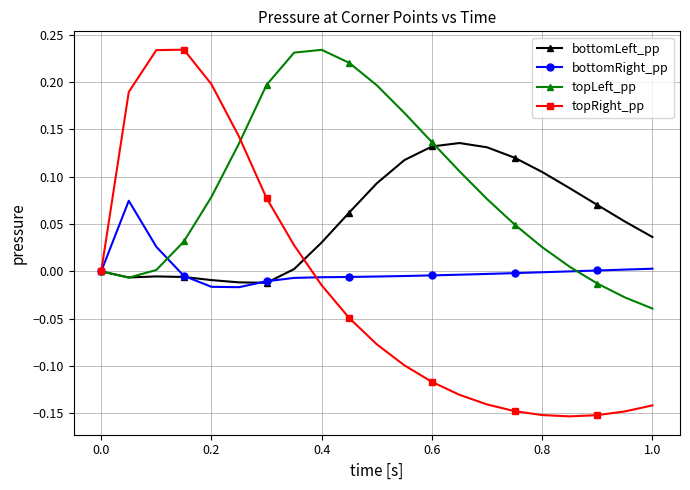

Which series ends up on top after the final intersection of bottomRight_pp and topLeft_pp?

bottomRight_pp